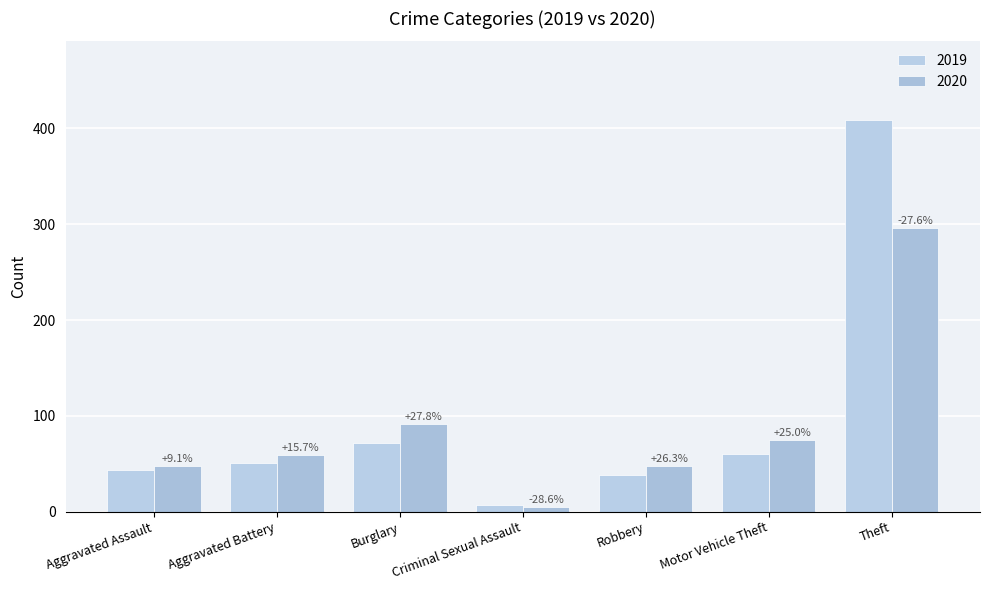

How many bars are there in total?

14